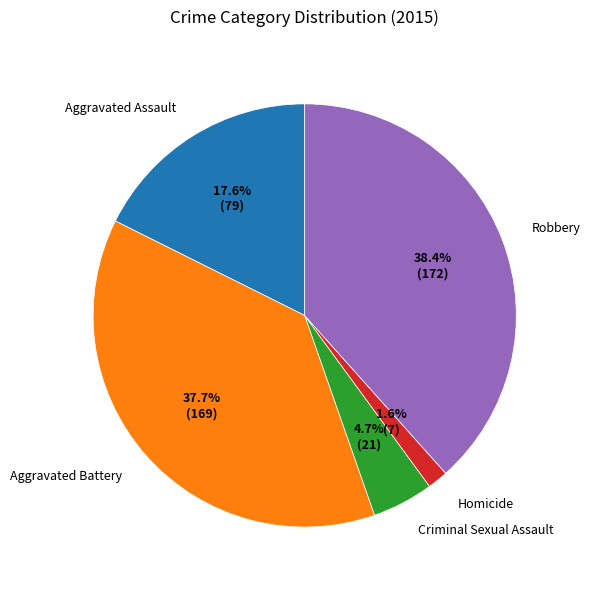

Between Robbery and Criminal Sexual Assault, which is larger?

Robbery